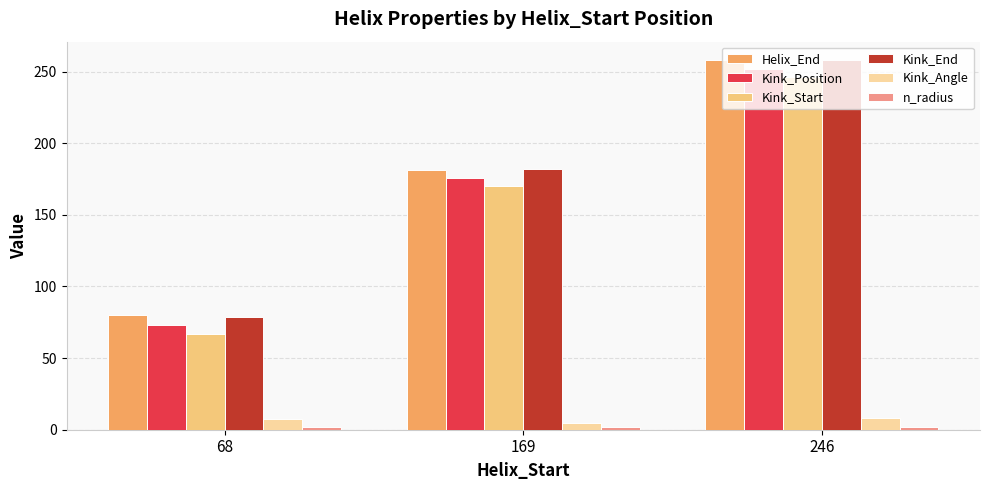

Is it true that Kink_Start equals 67.0 at 68?

True